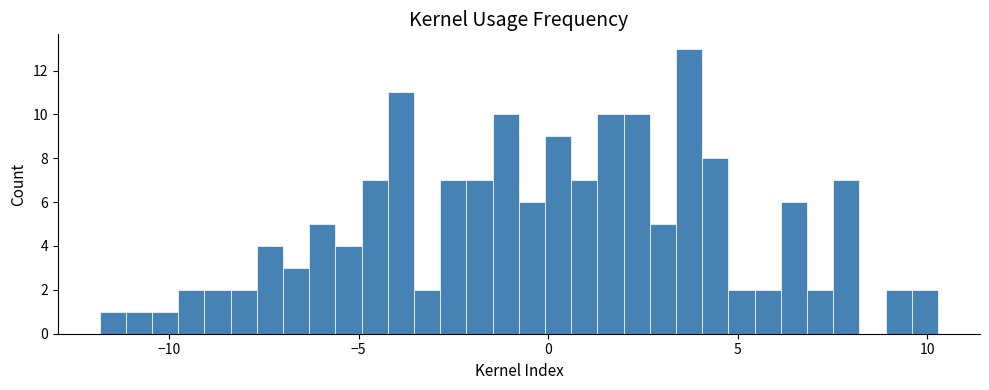

Around what value on the x-axis is the tallest bar? Give the approximate position of its centre, as read against the axis.

3.5